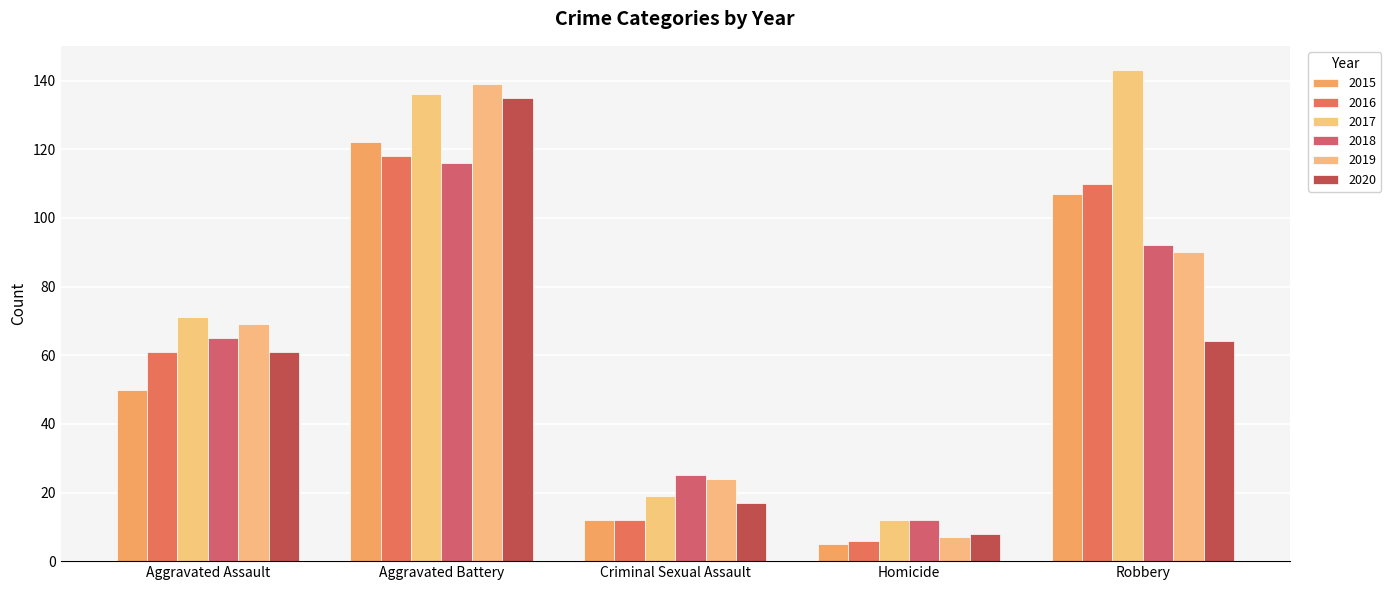

What is the average value of the 2020 series?

57